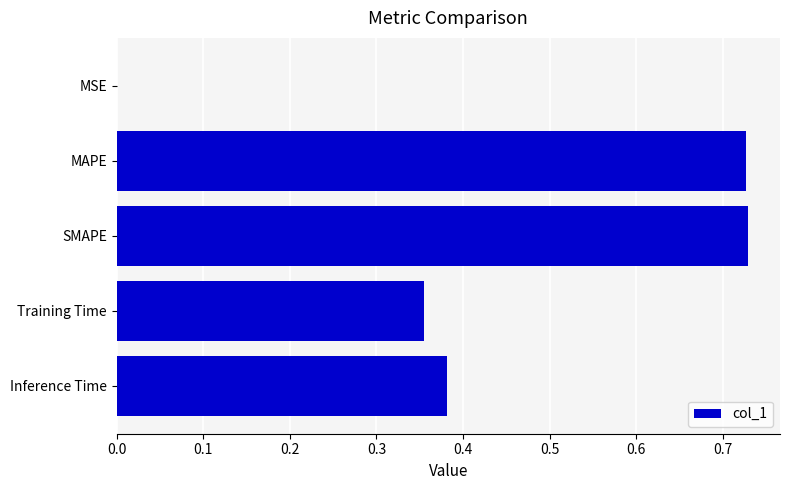

Between MSE and SMAPE, which is larger?

SMAPE